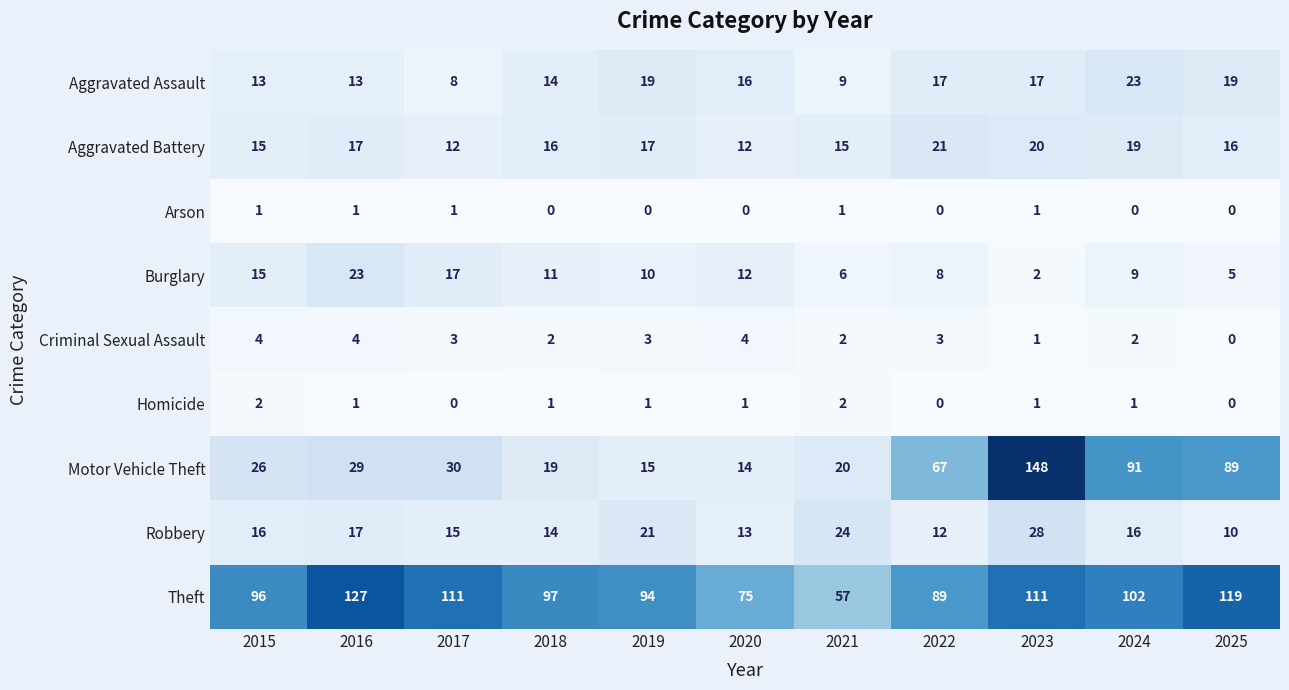

Which series has the largest total across all categories?

Theft